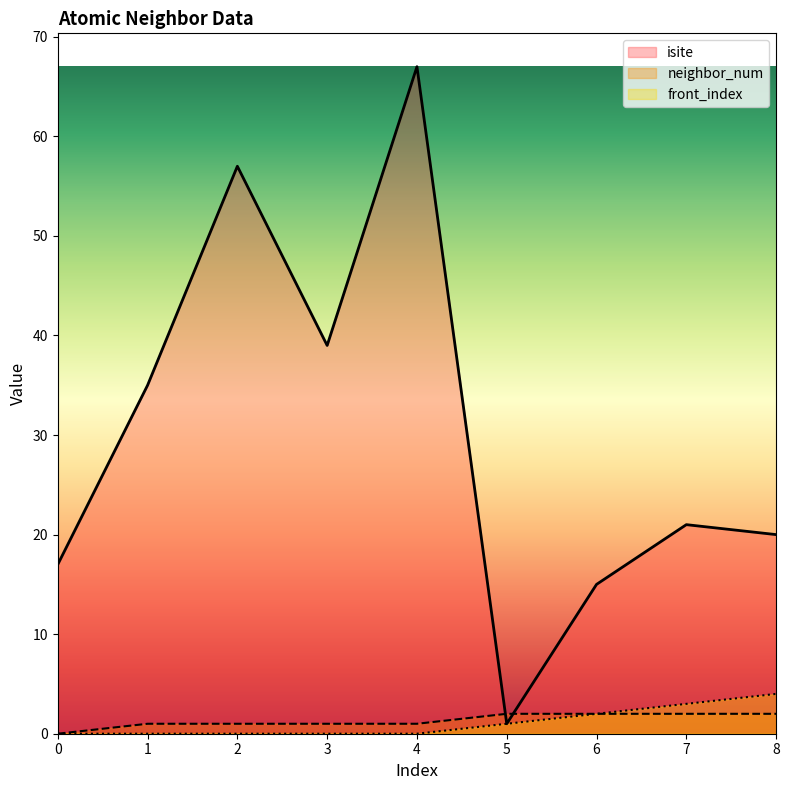

Reading left to right, what are all the values shown in this chart?

isite: 17	35	57	39	67	1	15	21	20
neighbor_num: 0	1	1	1	1	2	2	2	2
front_index: 0	0	0	0	0	1	2	3	4